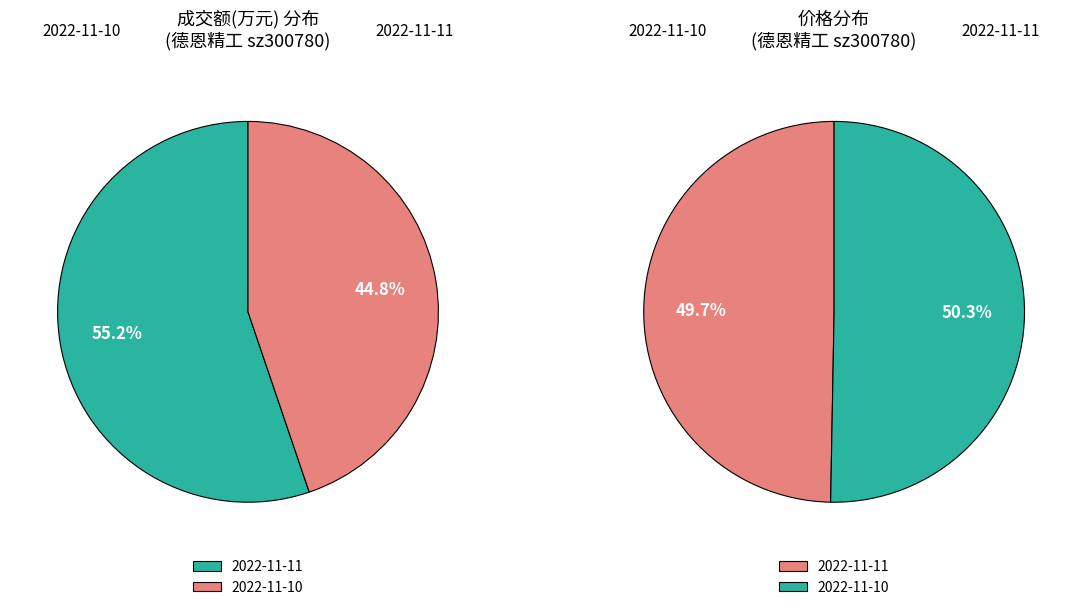

The 2022-11-10 slice represents 45% of the pie. True or false?

True